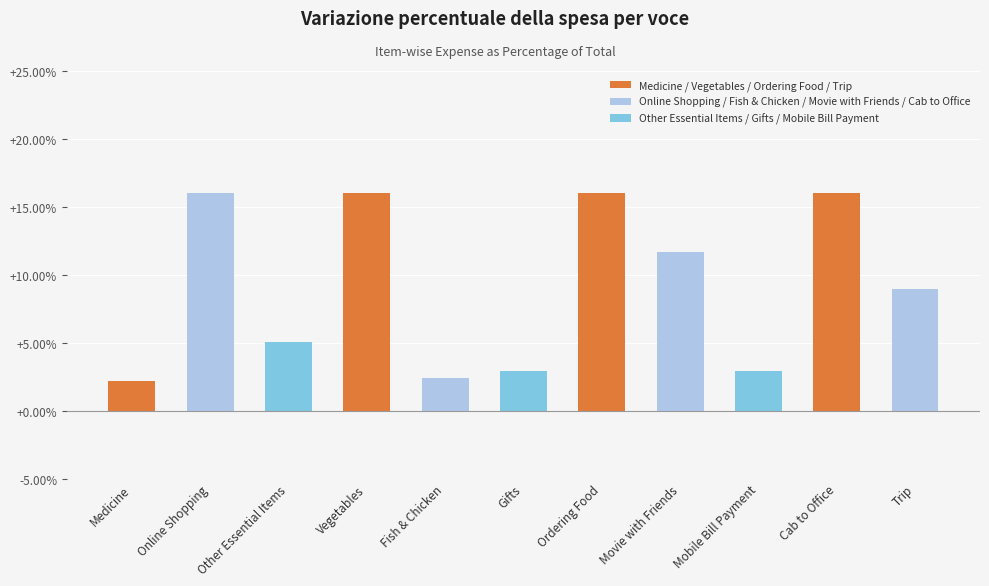

The value at Fish & Chicken is 4.1. True or false?

False